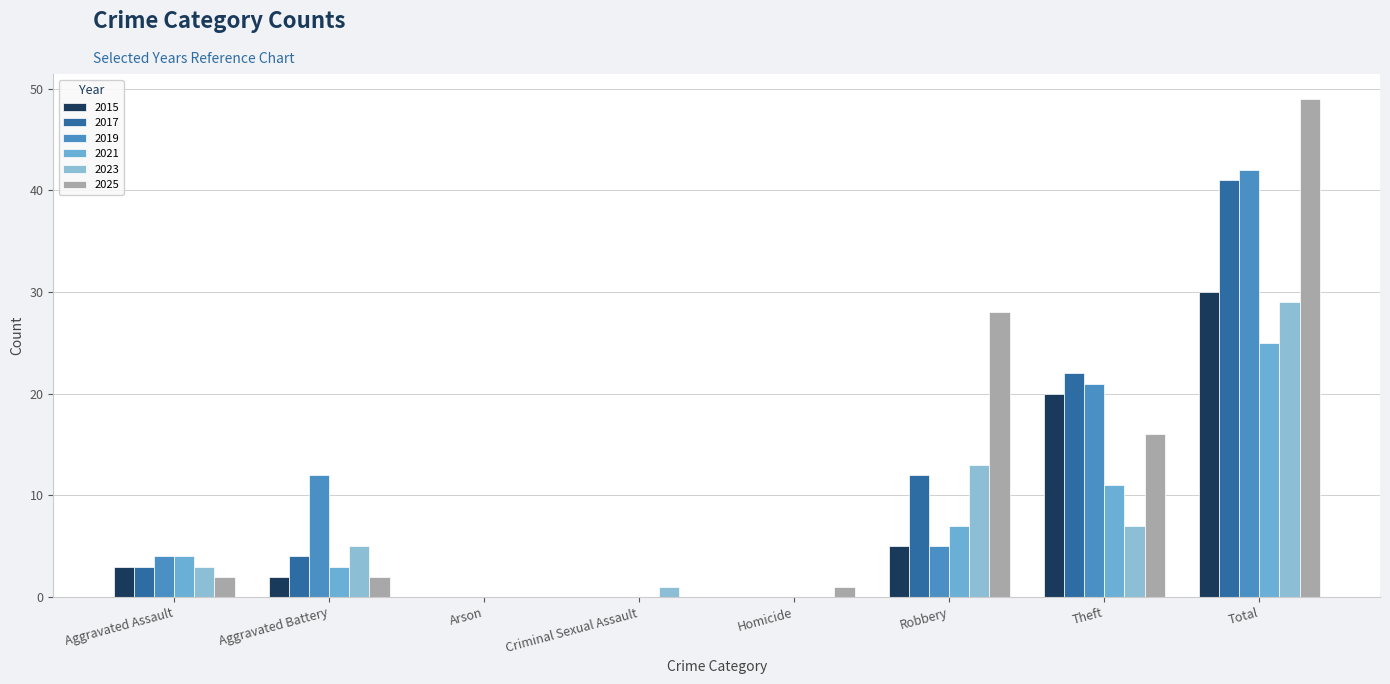

What are all the series names shown in the legend?

2015, 2017, 2019, 2021, 2023, 2025